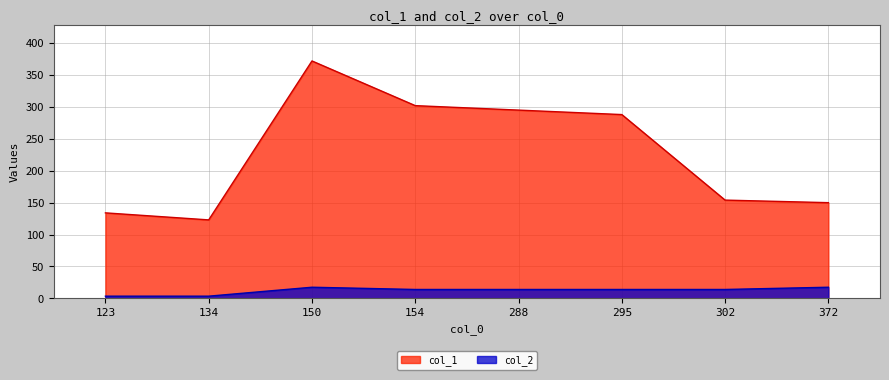

True or false: col_2 and col_1 cross at least once.

False